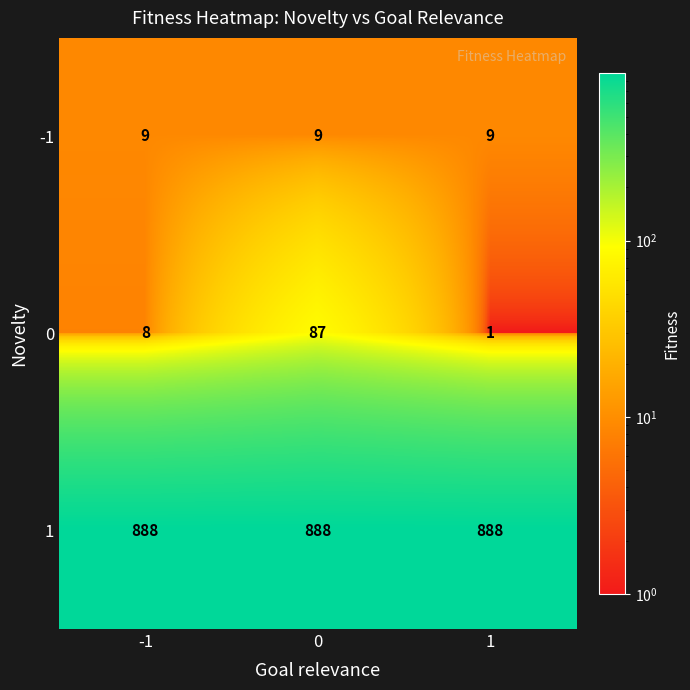

What is the maximum value shown in the chart?

888